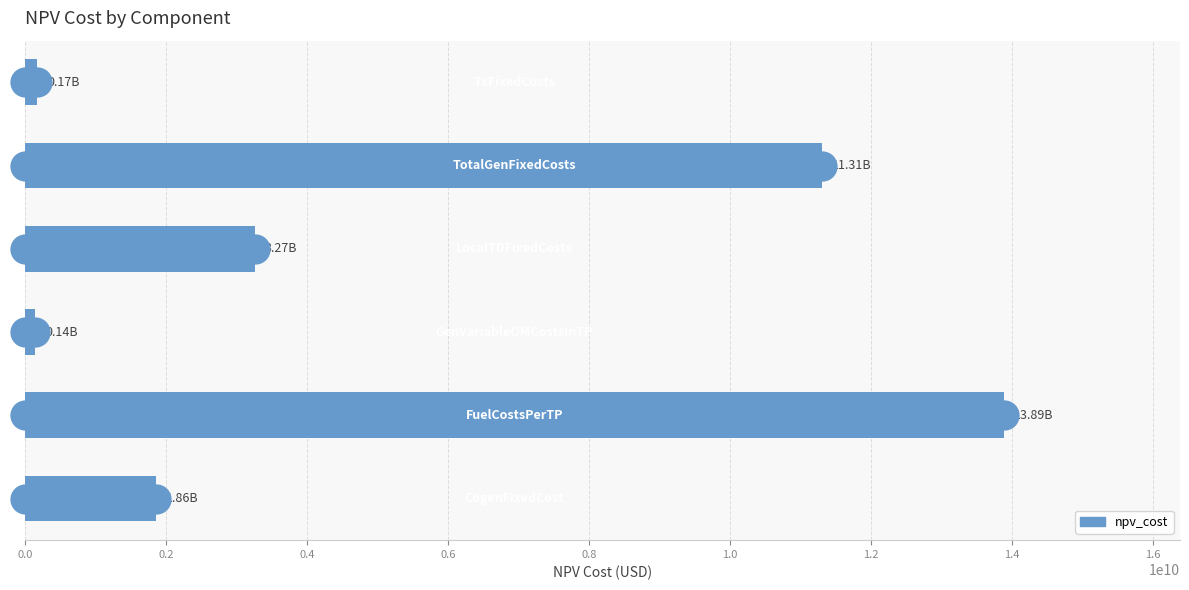

What is the difference between the maximum and minimum values?

13744439827.1